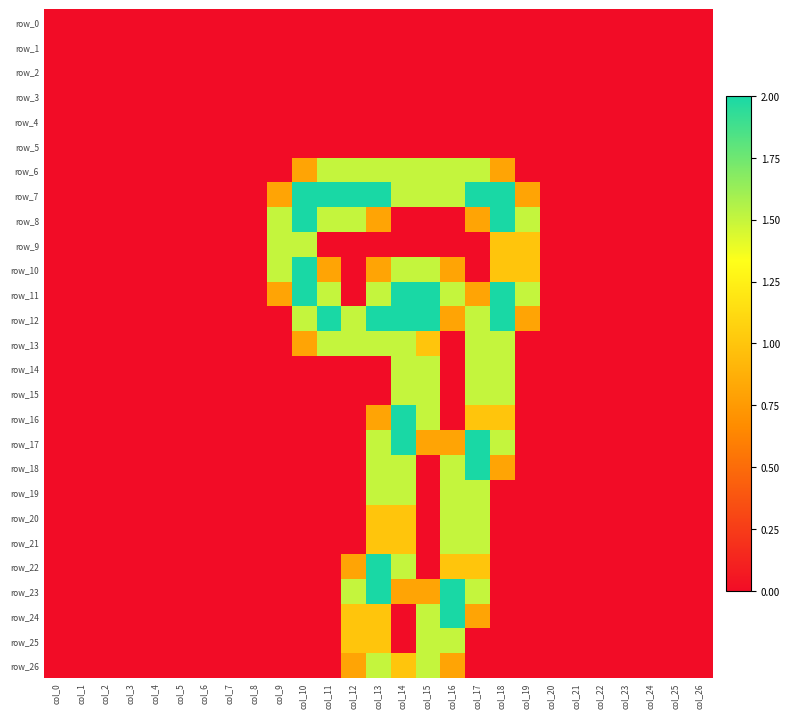

True or false: row_13 has a value of -0.7 at col_23.

False